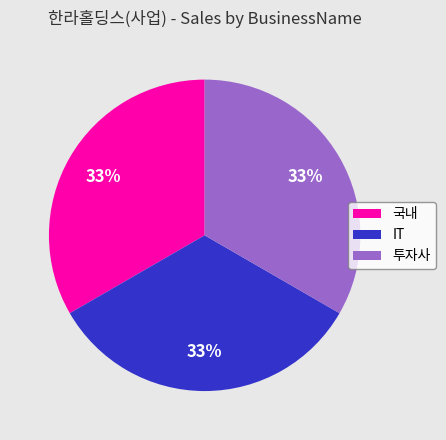

To the nearest percent, what is the average slice percentage?

33%